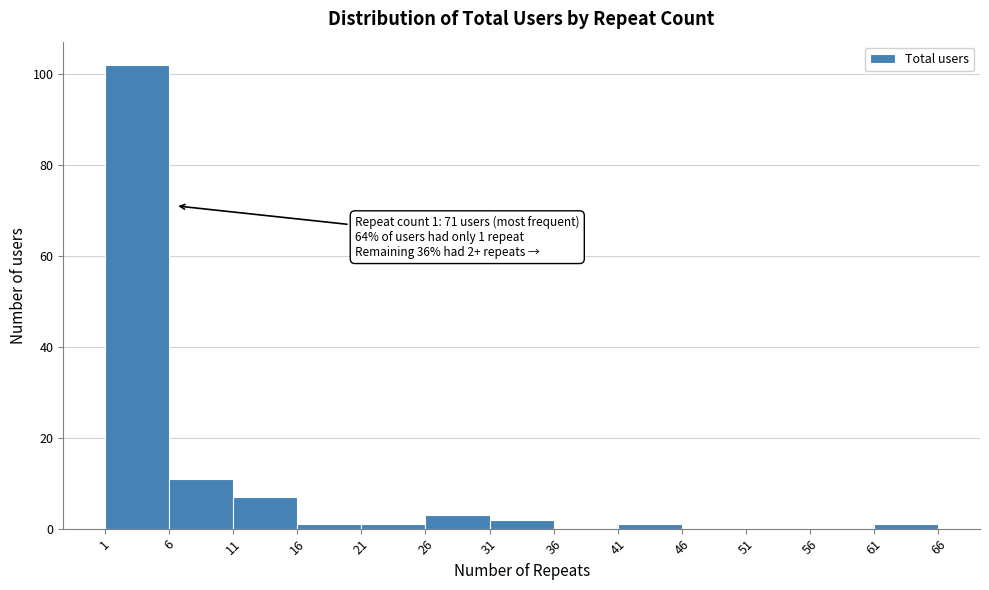

Which range on the x-axis has the tallest bar?

1 to 6